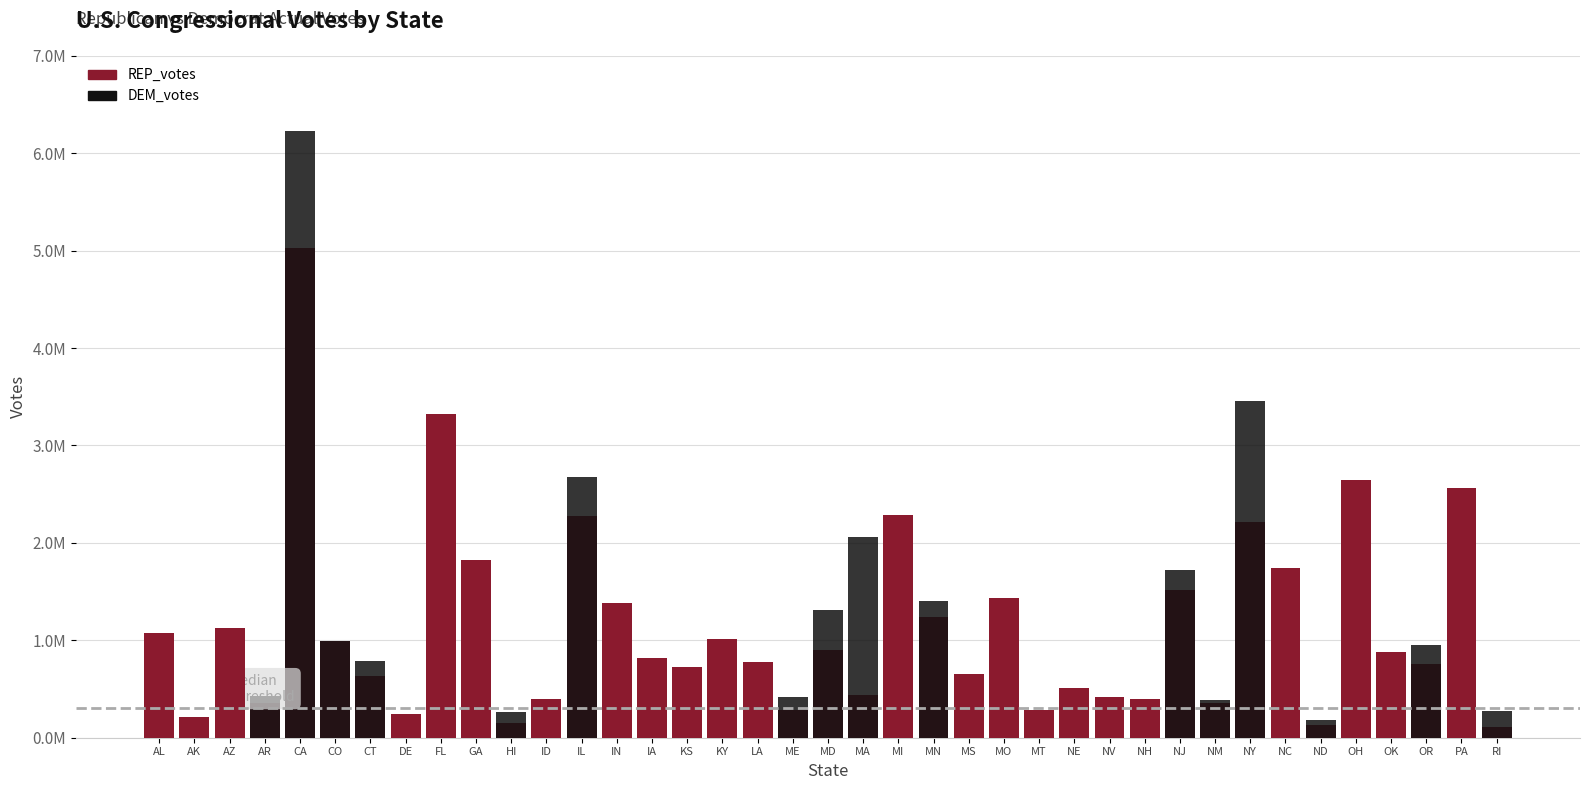

At which category is the sum across all series the highest?

CA